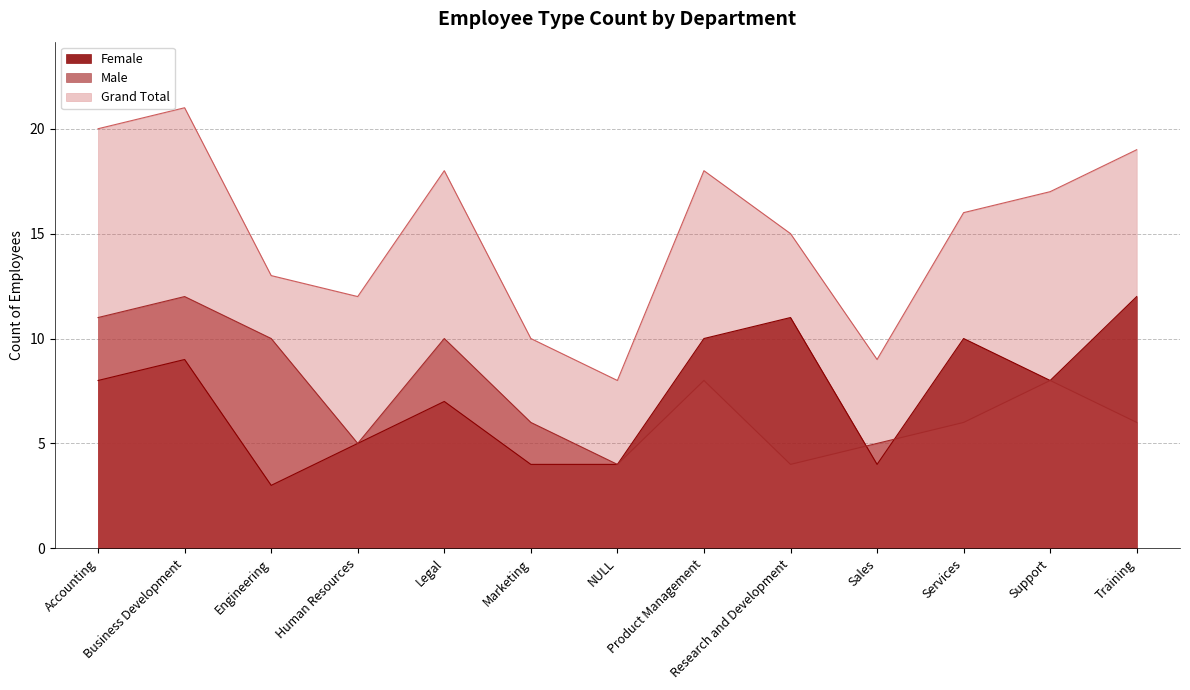

What is the label of the 3rd point from the left?

Engineering